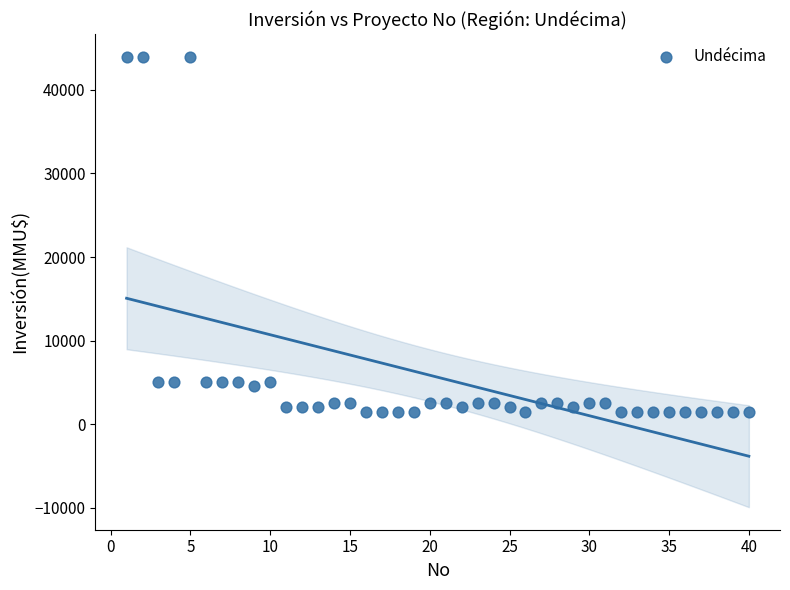

What is the range of Y values (max minus min)?

42500